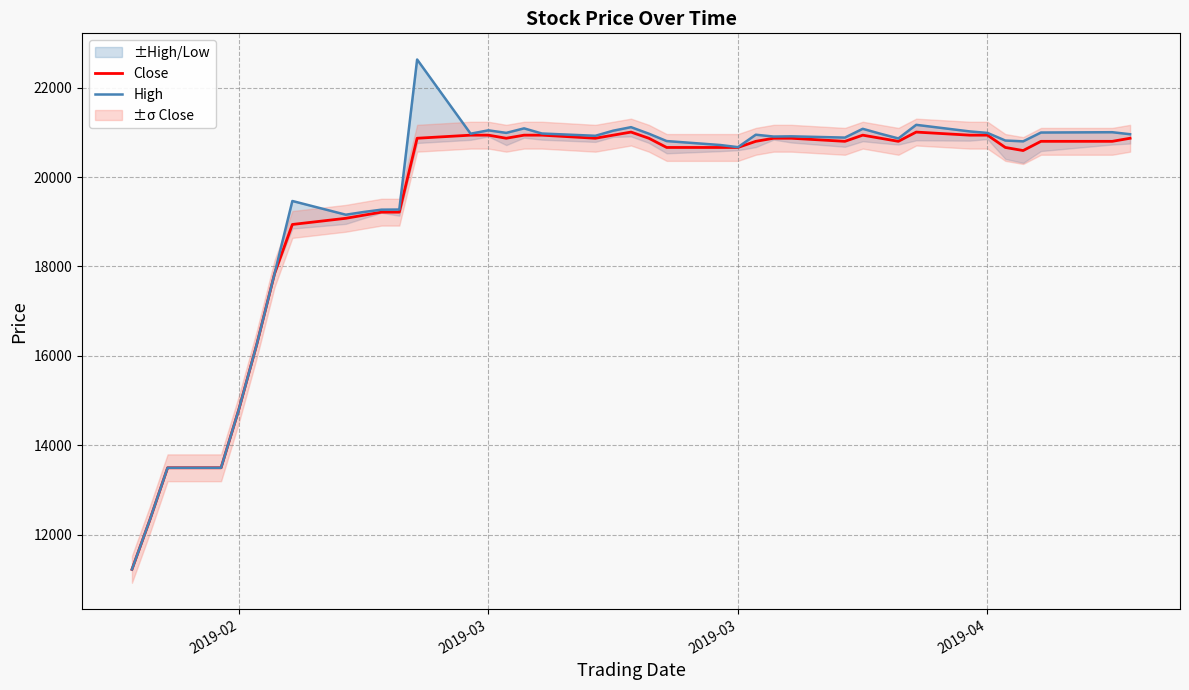

Reading left to right, list all the values displayed in this chart.

Close: 11226	12328	13498	13498	14807	16253	17837	18939	19077	19146	19214	19214	20867	20936	20936	20867	20936	20936	20867	20936	21005	20867	20661	20661	20661	20798	20867	20867	20798	20936	20867	20798	21005	20936	20936	20661	20592	20798	20798	20867
High: 11226	12328	13498	13498	14807	16253	17837	19464	19157	19218	19270	19273	22628	20969	21044	20987	21088	20973	20922	21036	21115	20969	20804	20716	20668	20946	20905	20910	20882	21078	20967	20863	21167	21020	20986	20816	20798	20995	21002	20957